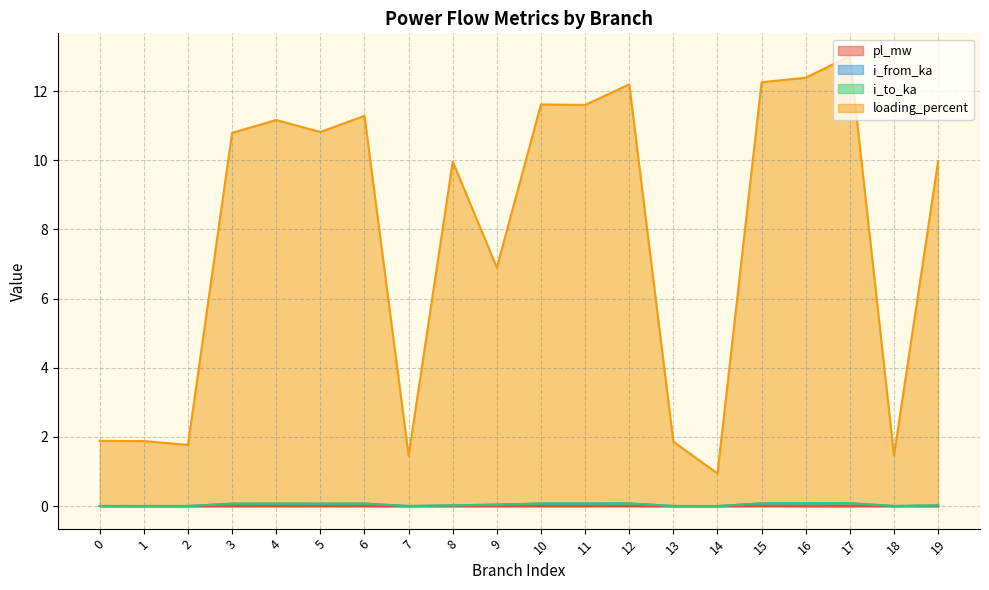

Does the chart display data point markers on the line(s)?

No